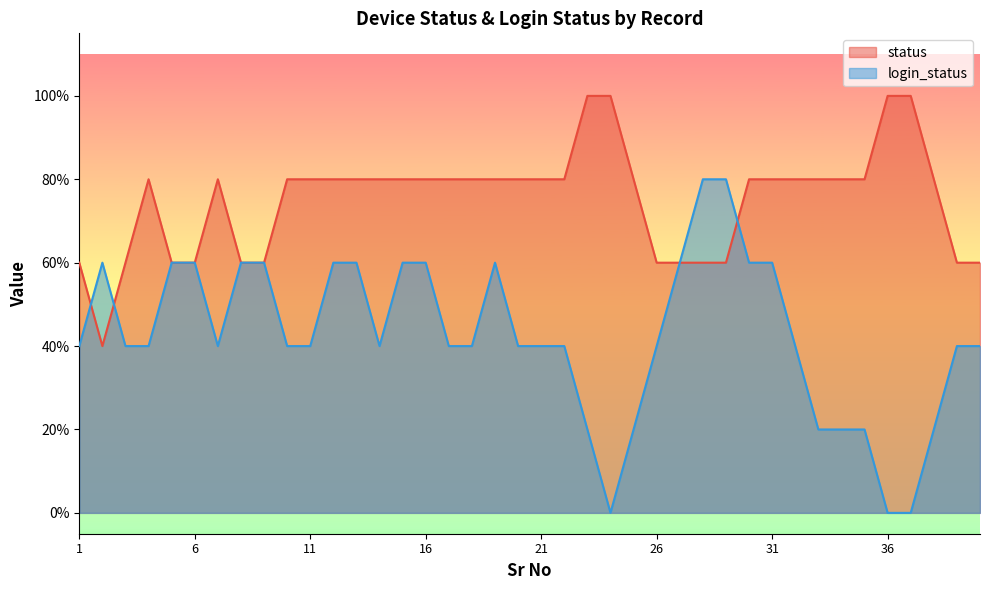

Does the chart display data point markers on the line(s)?

No